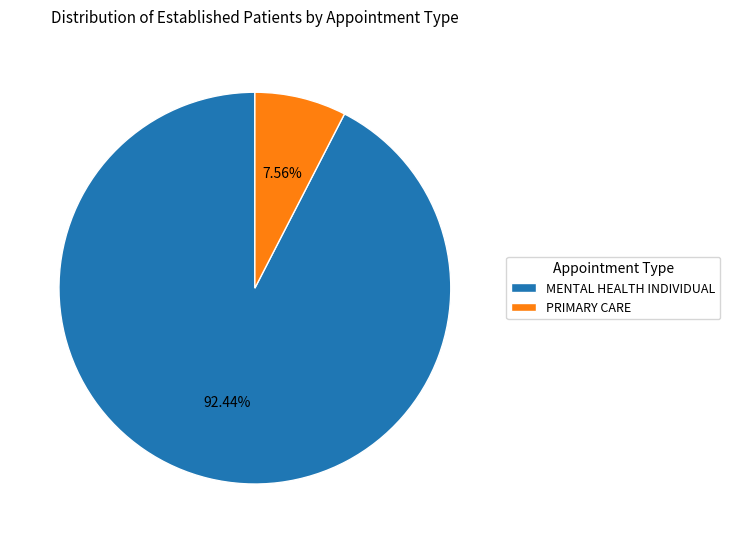

Is it true that MENTAL HEALTH INDIVIDUAL is 85% of the pie?

False